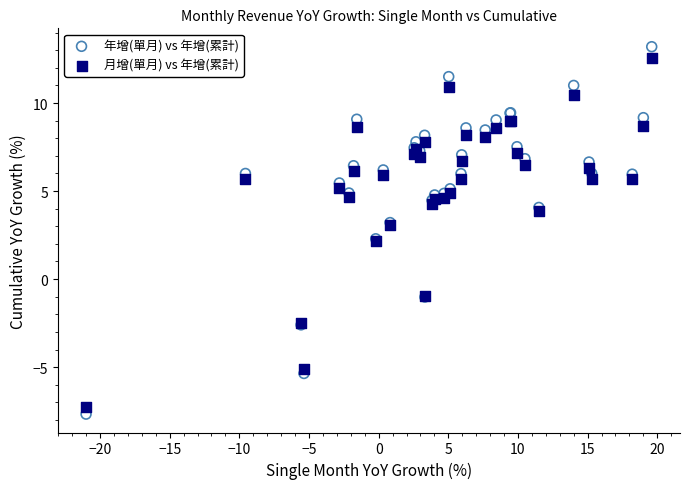

Which series has the widest spread of Y values?

年增(單月) vs 年增(累計)